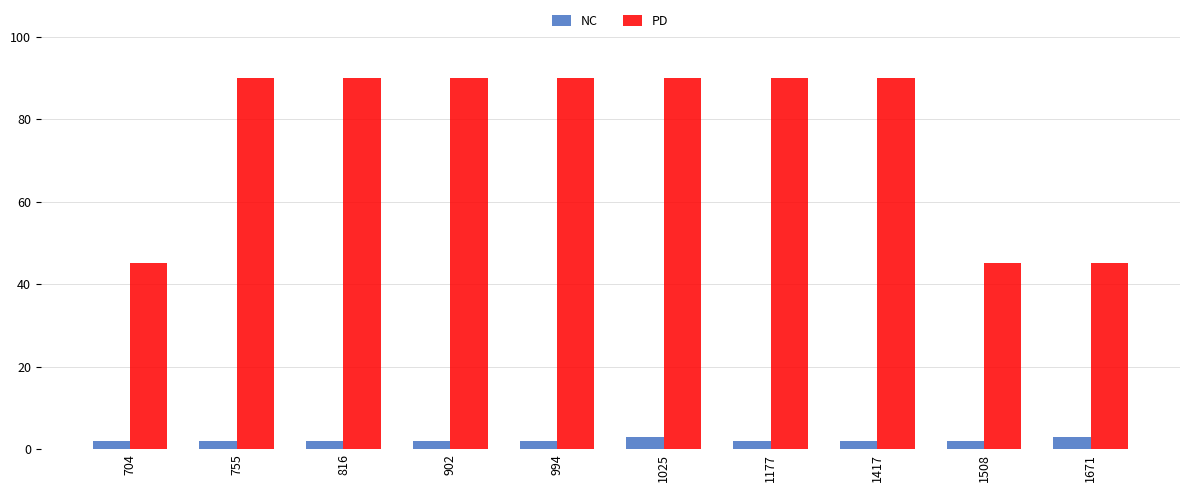

Rank the series by their maximum value, from lowest to highest.

NC, PD